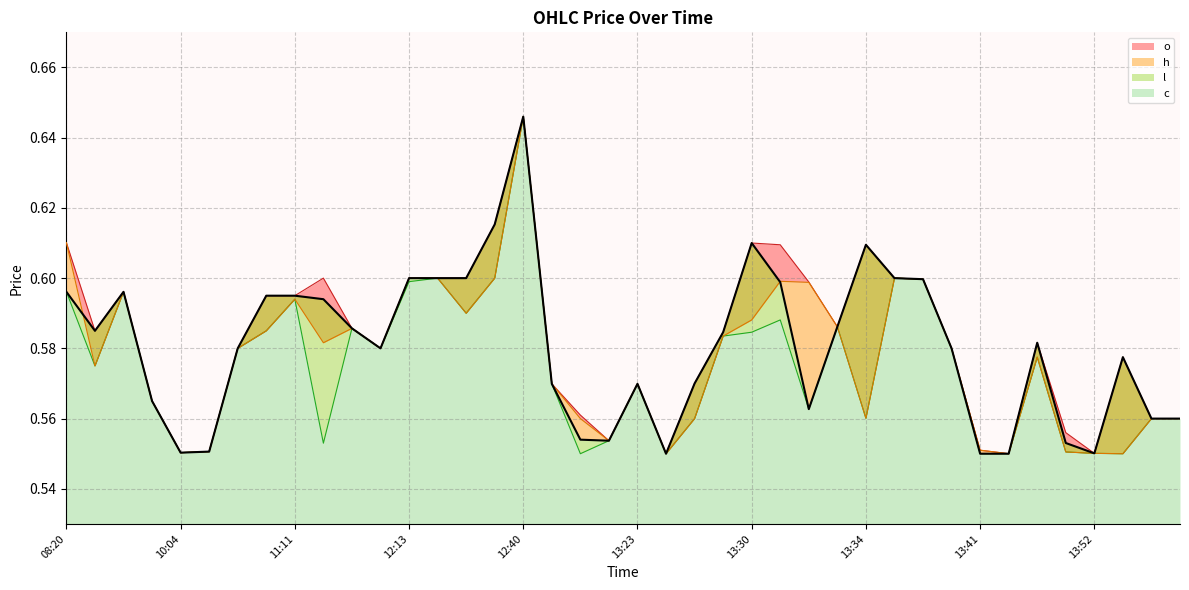

True or false: h and c intersect in this chart.

False